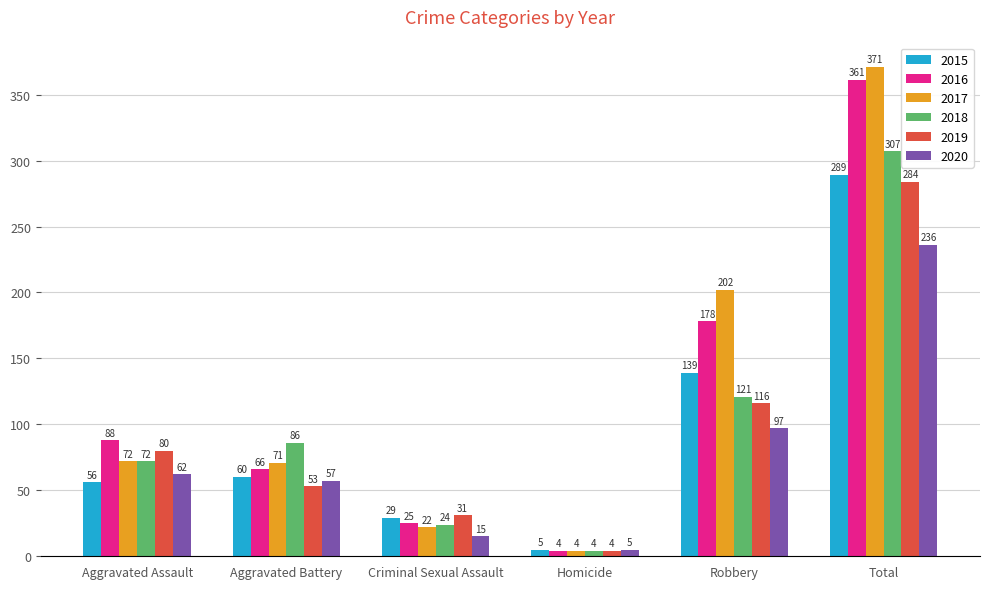

At which category is the sum across all series the highest?

Total